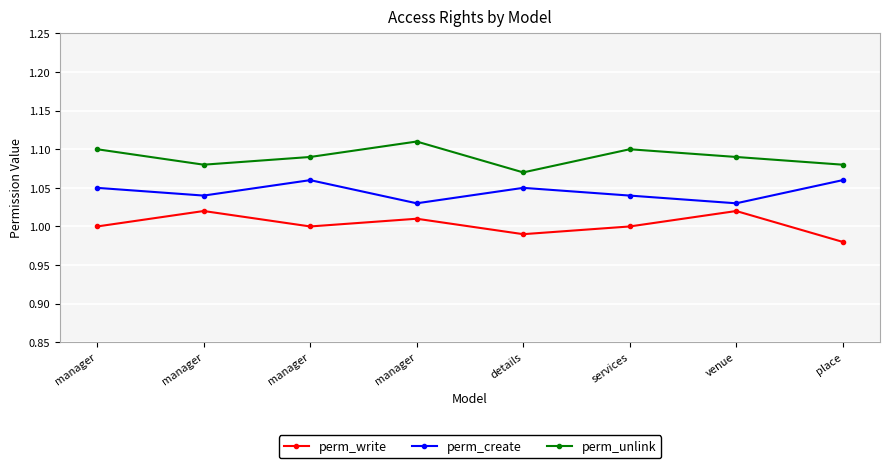

How many lines are shown in the chart?

3